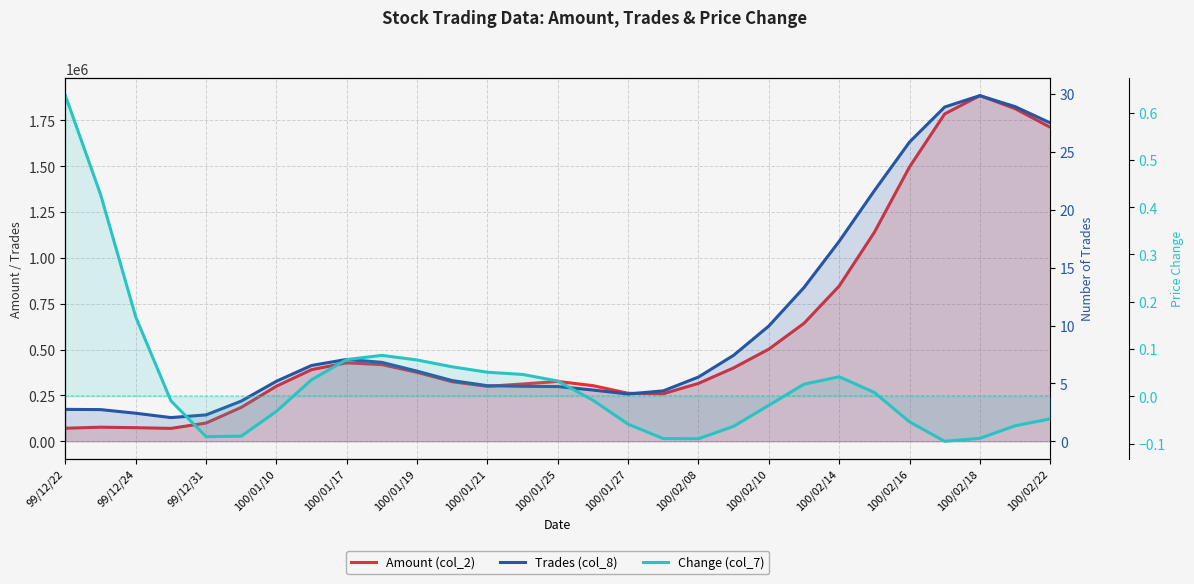

True or false: Amount (col_2) has more than 1 points higher than both neighbors.

True